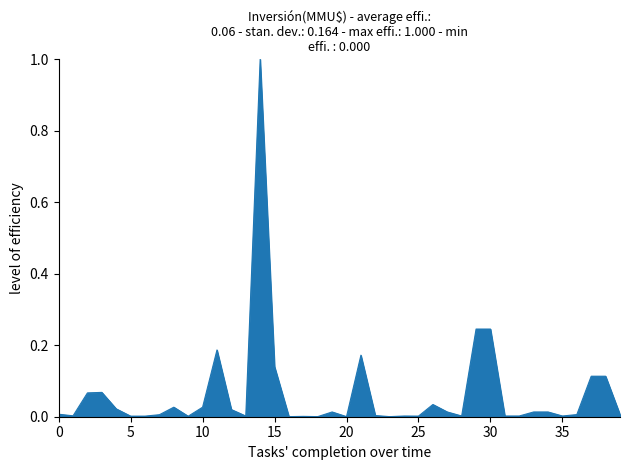

What is the difference between the maximum and minimum values?

1.0